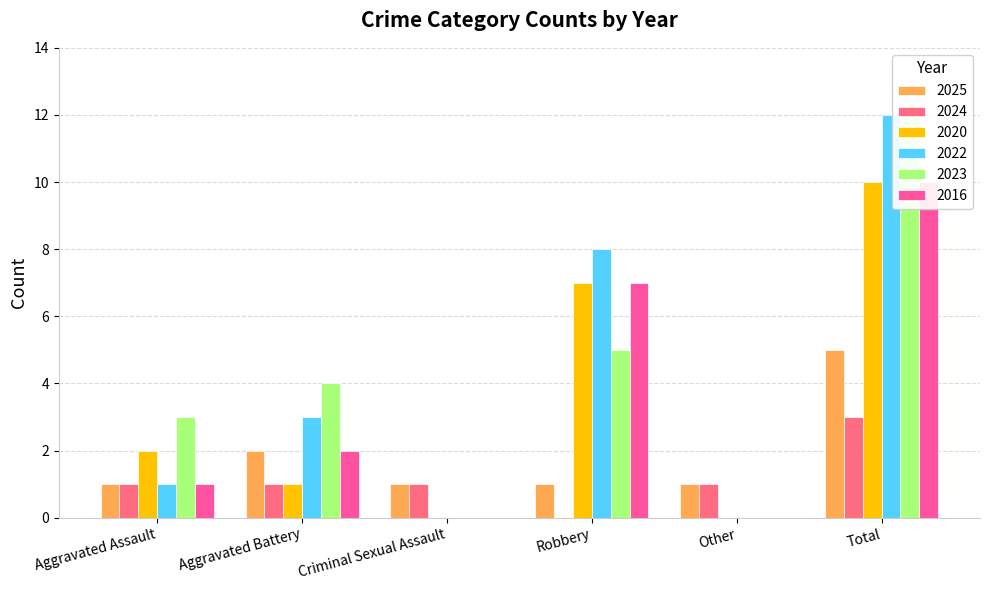

What is the label of the 6th bar from the left?

Total